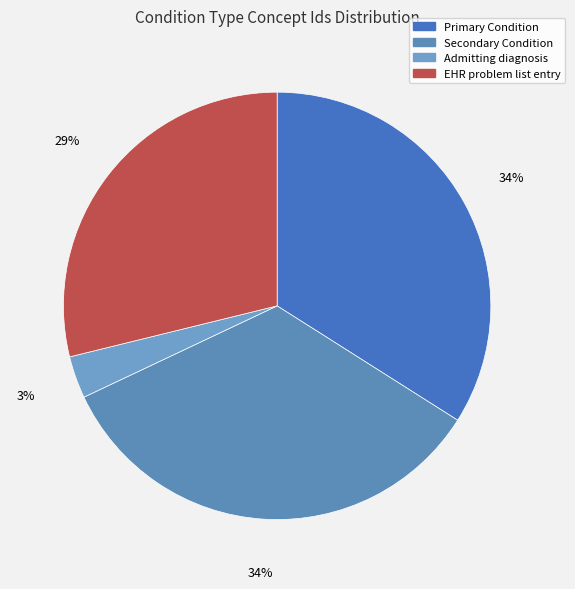

Approximately how many times larger is the value at Secondary Condition compared to Admitting diagnosis?

10.7